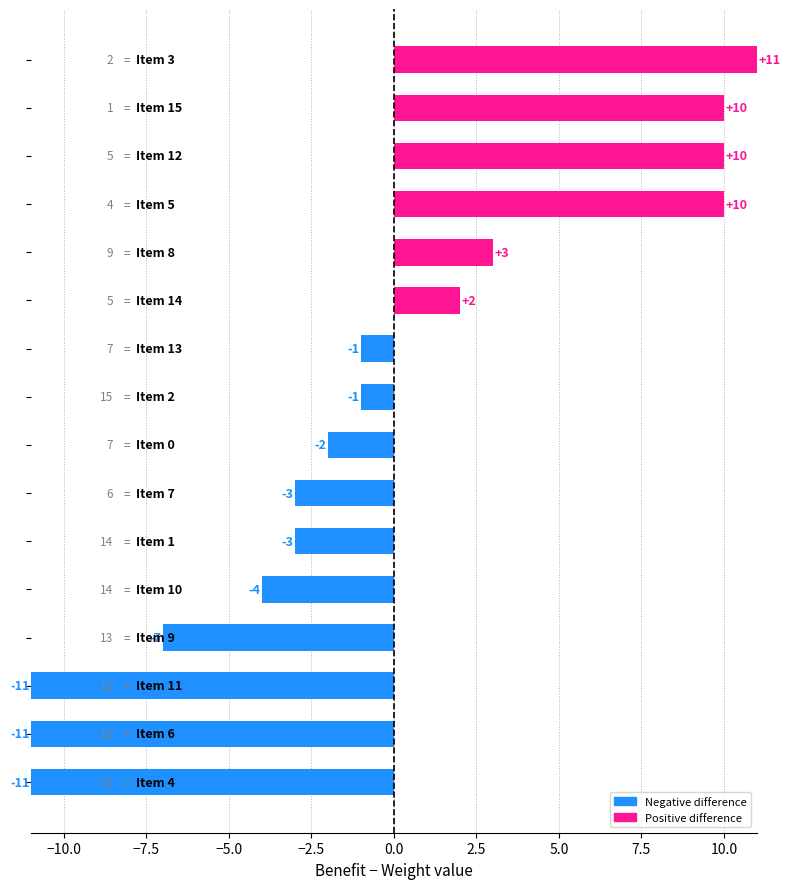

What is the sum of all values?

-8